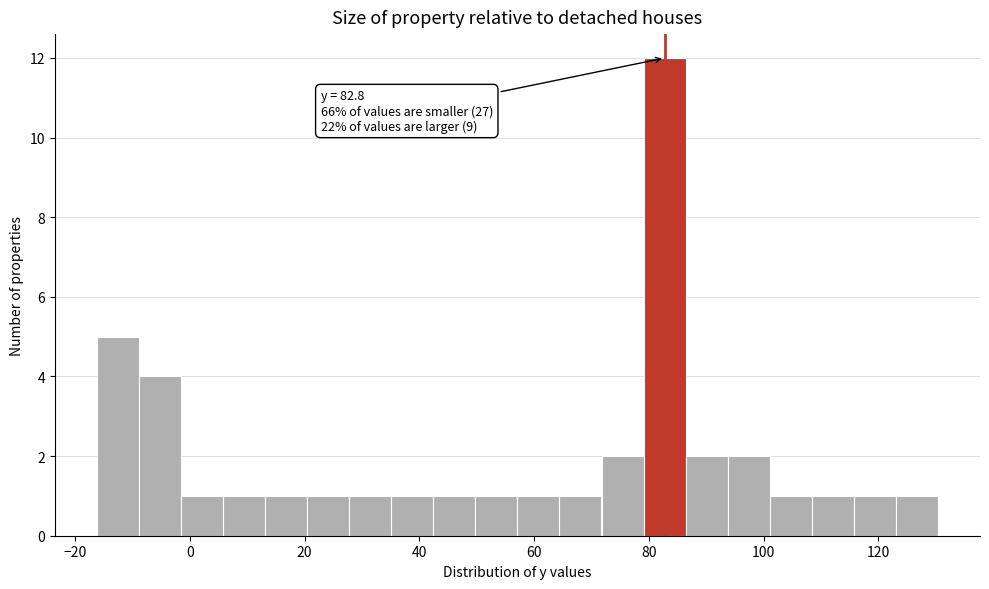

Around what value on the x-axis is the tallest bar? Give the approximate position of its centre, as read against the axis.

82